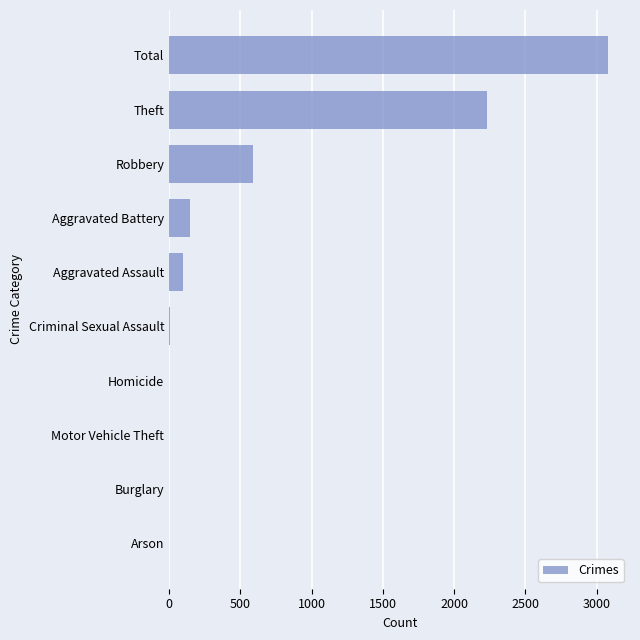

Where is the data nearest to the value 1540?

Theft